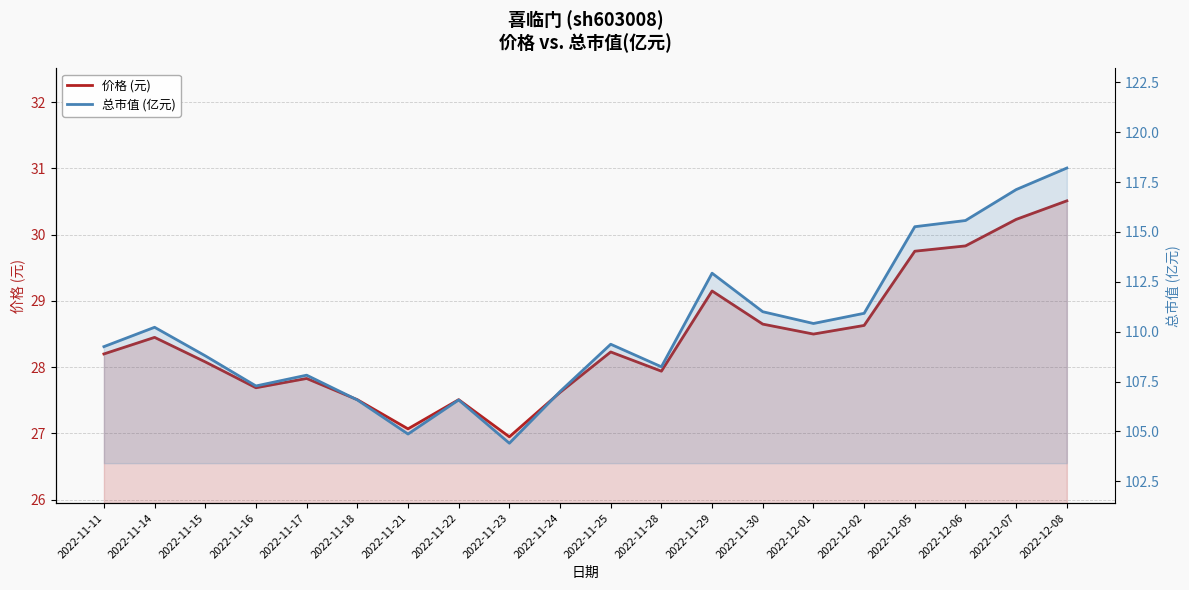

Reading left to right, extract all data points from this chart.

价格 (元): 28.2	28.4	28.1	27.7	27.8	27.5	27.1	27.5	26.9	27.6	28.2	27.9	29.1	28.6	28.5	28.6	29.8	29.8	30.2	30.5
总市值 (亿元): 109.2	110.2	108.8	107.3	107.8	106.6	104.9	106.6	104.4	107.0	109.4	108.2	112.9	111.0	110.4	110.9	115.3	115.6	117.1	118.2